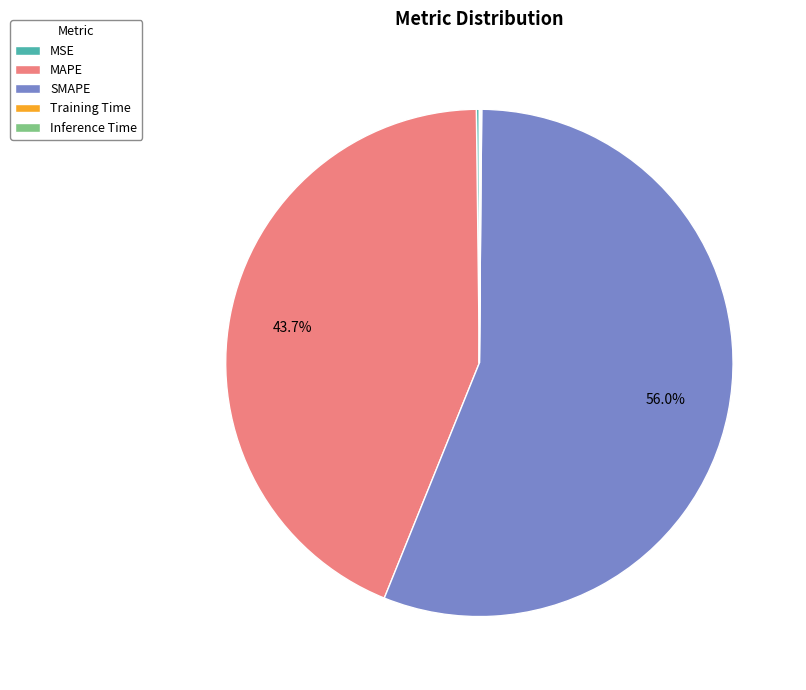

Which slice is the largest?

SMAPE